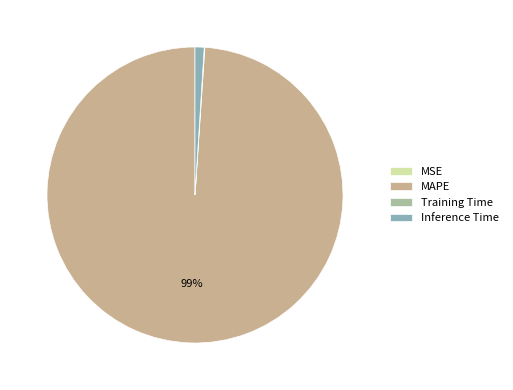

Does Inference Time account for over 50% of the chart?

No